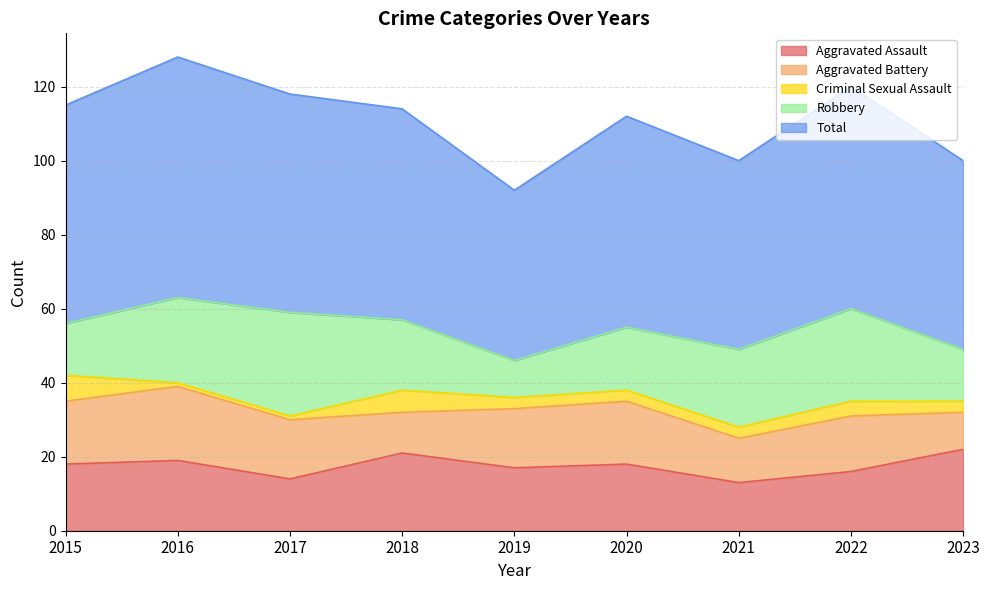

How many interior local valleys does the Robbery series have?

1